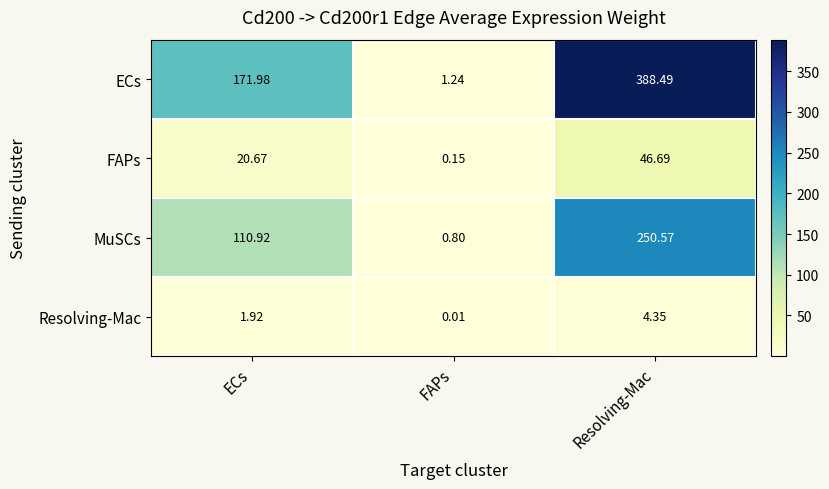

Rank the series by their maximum value, from lowest to highest.

Resolving-Mac, FAPs, MuSCs, ECs